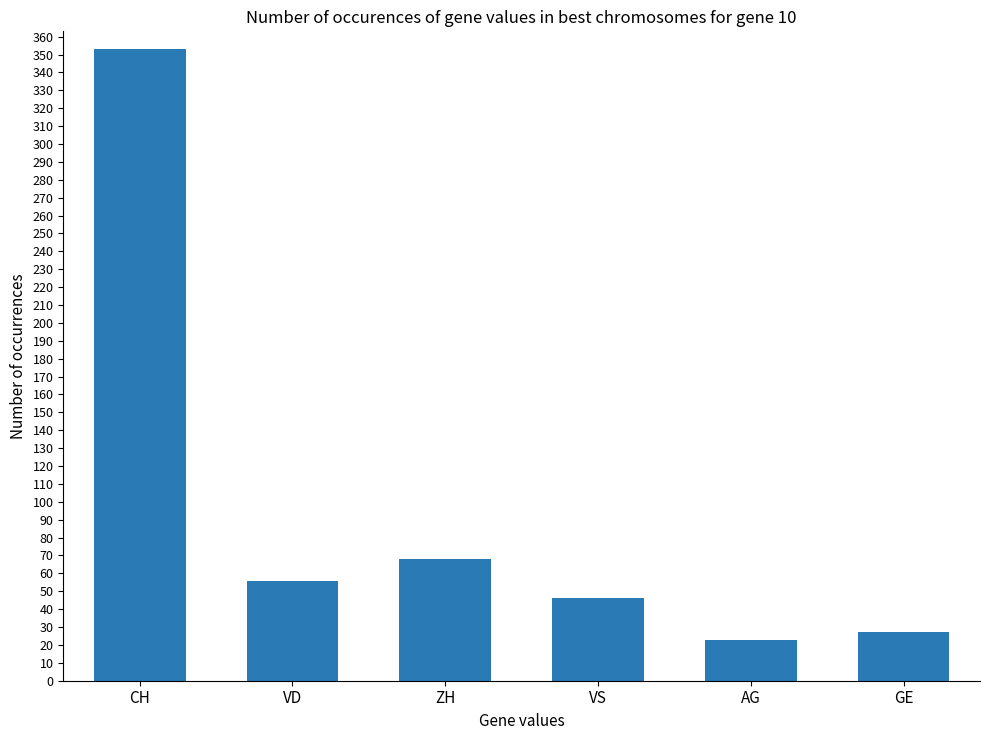

What position from the right is AG?

2